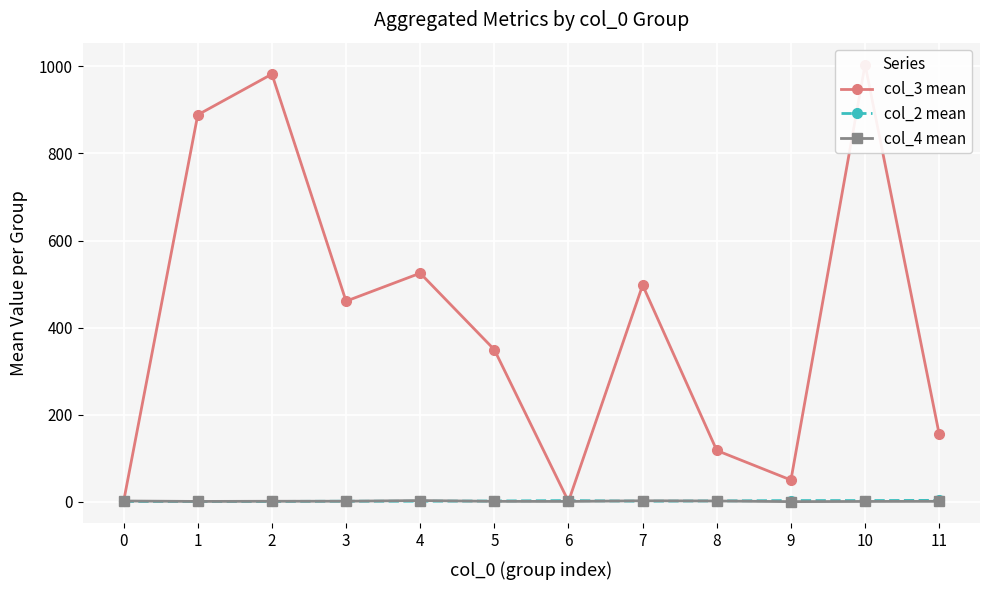

At which category does the chart reach its peak across all series?

10